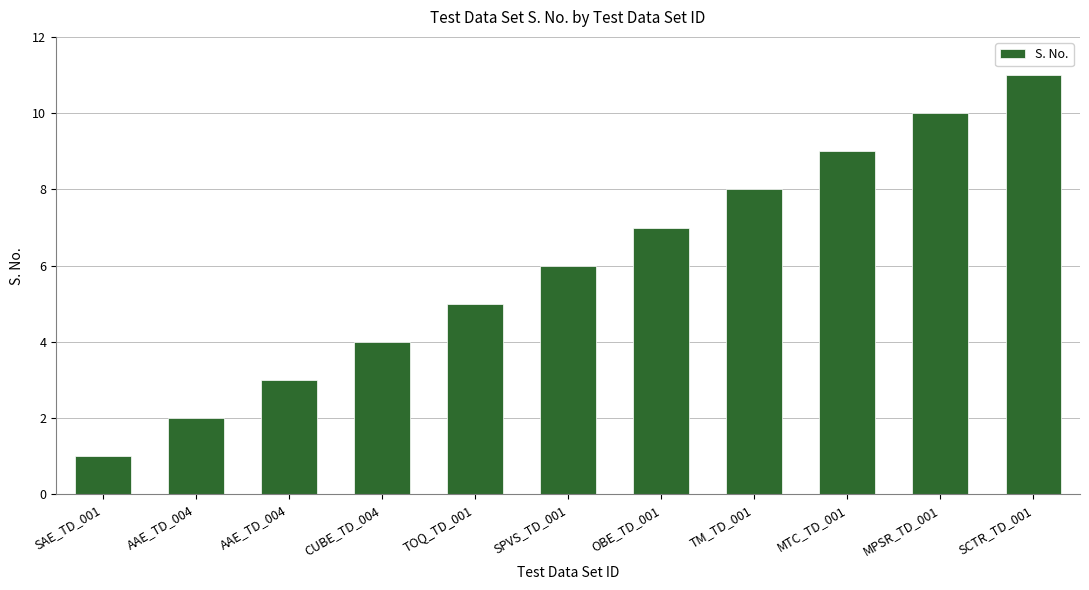

At which label is the value closest to 6?

SPVS_TD_001